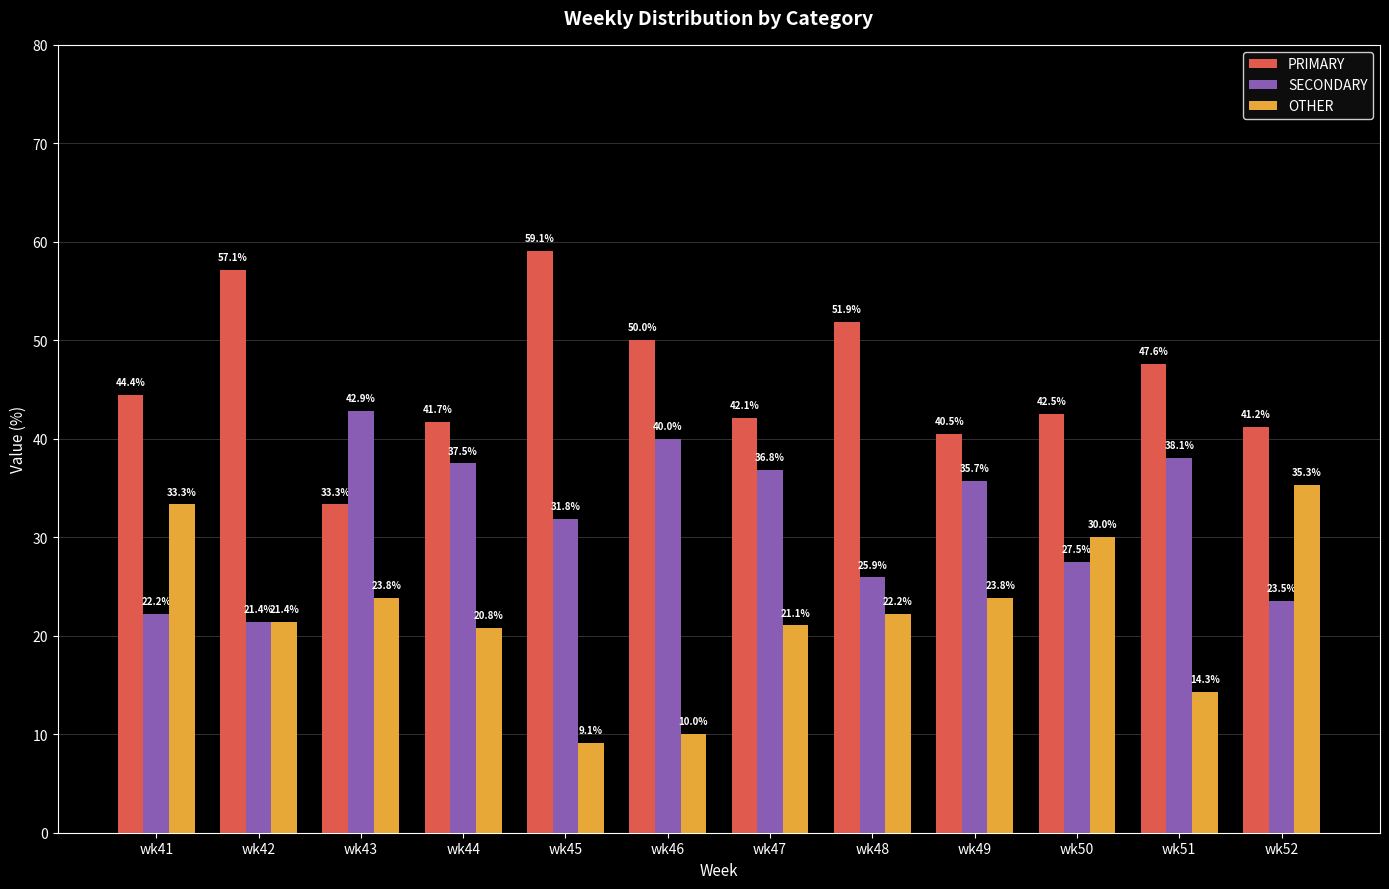

Reading left to right, extract all data points from this chart.

PRIMARY: wk41=44.4	wk42=57.1	wk43=33.3	wk44=41.7	wk45=59.1	wk46=50.0	wk47=42.1	wk48=51.9	wk49=40.5	wk50=42.5	wk51=47.6	wk52=41.2
SECONDARY: wk41=22.2	wk42=21.4	wk43=42.9	wk44=37.5	wk45=31.8	wk46=40.0	wk47=36.8	wk48=25.9	wk49=35.7	wk50=27.5	wk51=38.1	wk52=23.5
OTHER: wk41=33.3	wk42=21.4	wk43=23.8	wk44=20.8	wk45=9.1	wk46=10.0	wk47=21.1	wk48=22.2	wk49=23.8	wk50=30.0	wk51=14.3	wk52=35.3